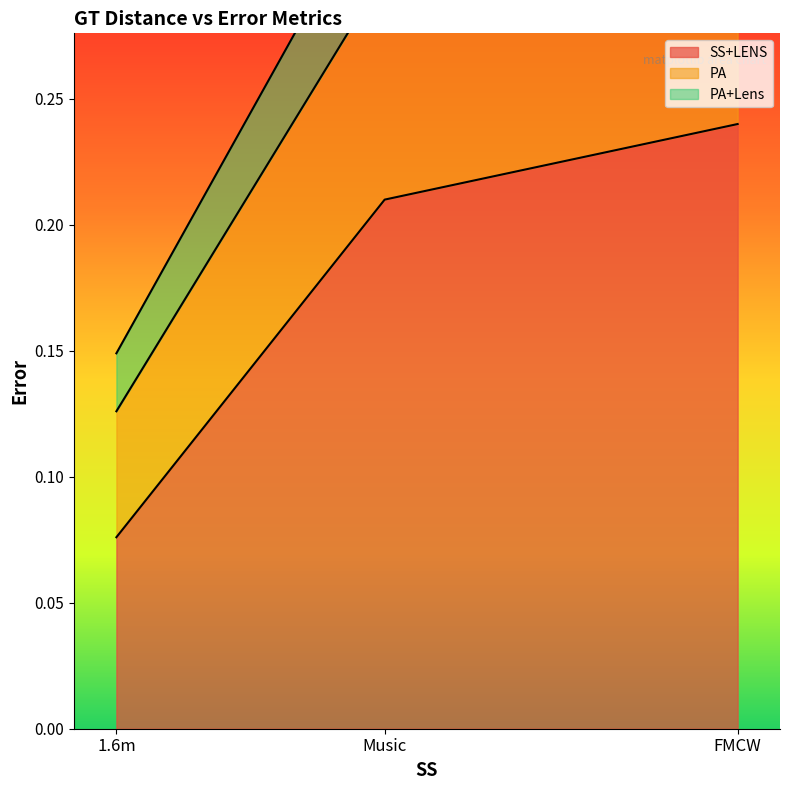

Where is SS+LENS nearest to the value 0?

1.6m